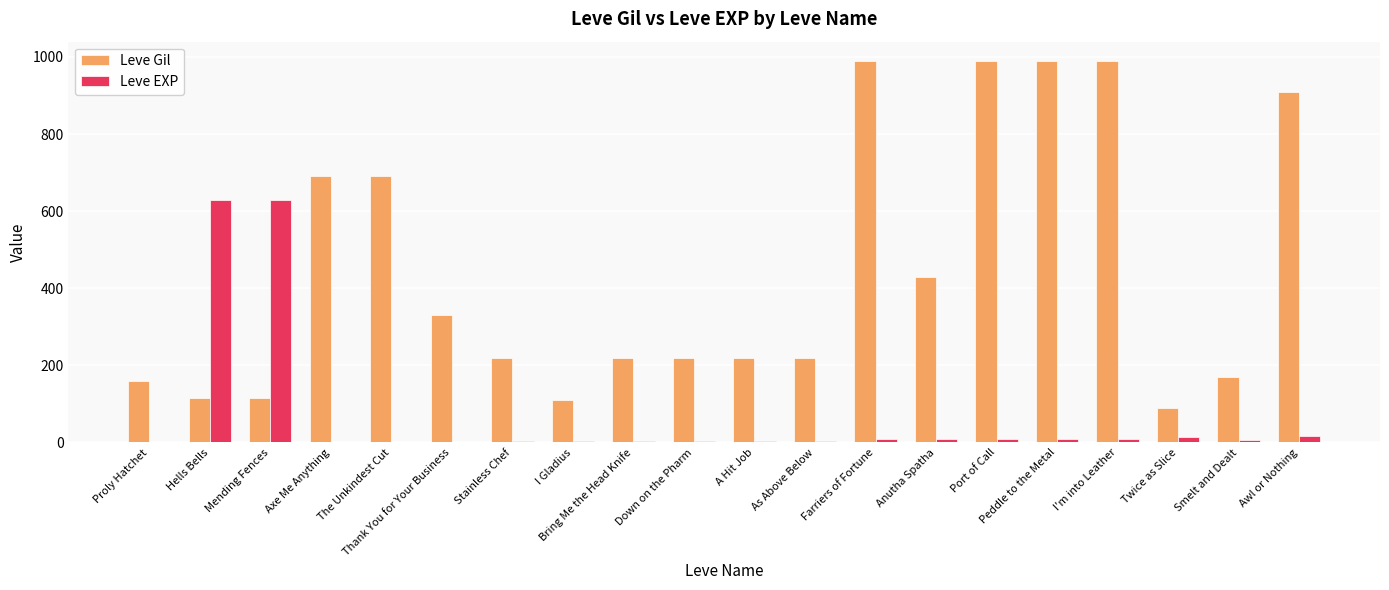

How many categories are shown in the chart?

20